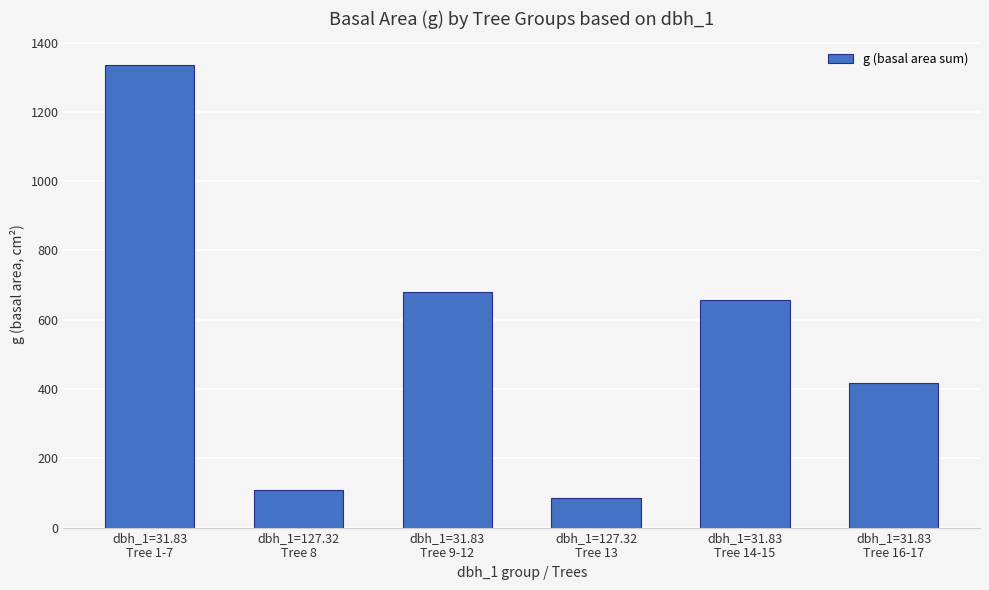

The chart shows a value of 32.4 at dbh_1=127.32
Tree 8. True or false?

False